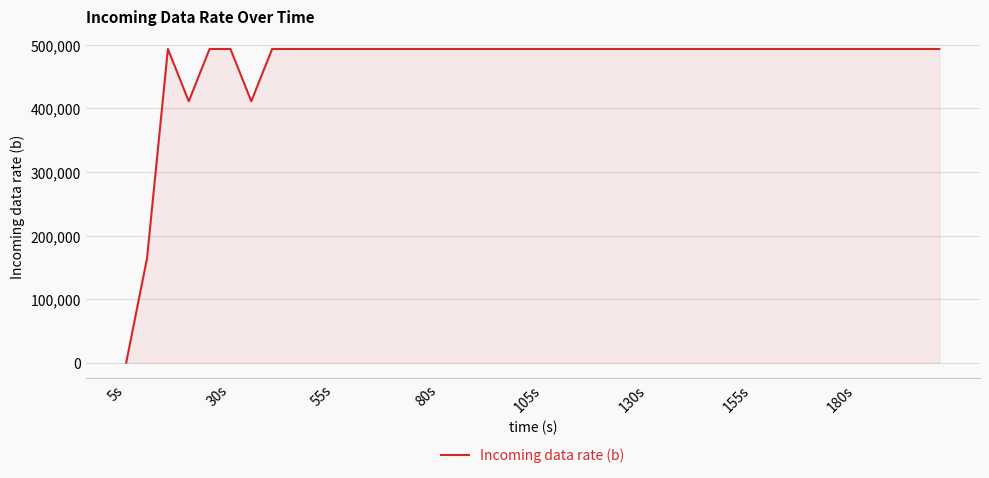

What is the difference between the maximum and minimum values?

493440